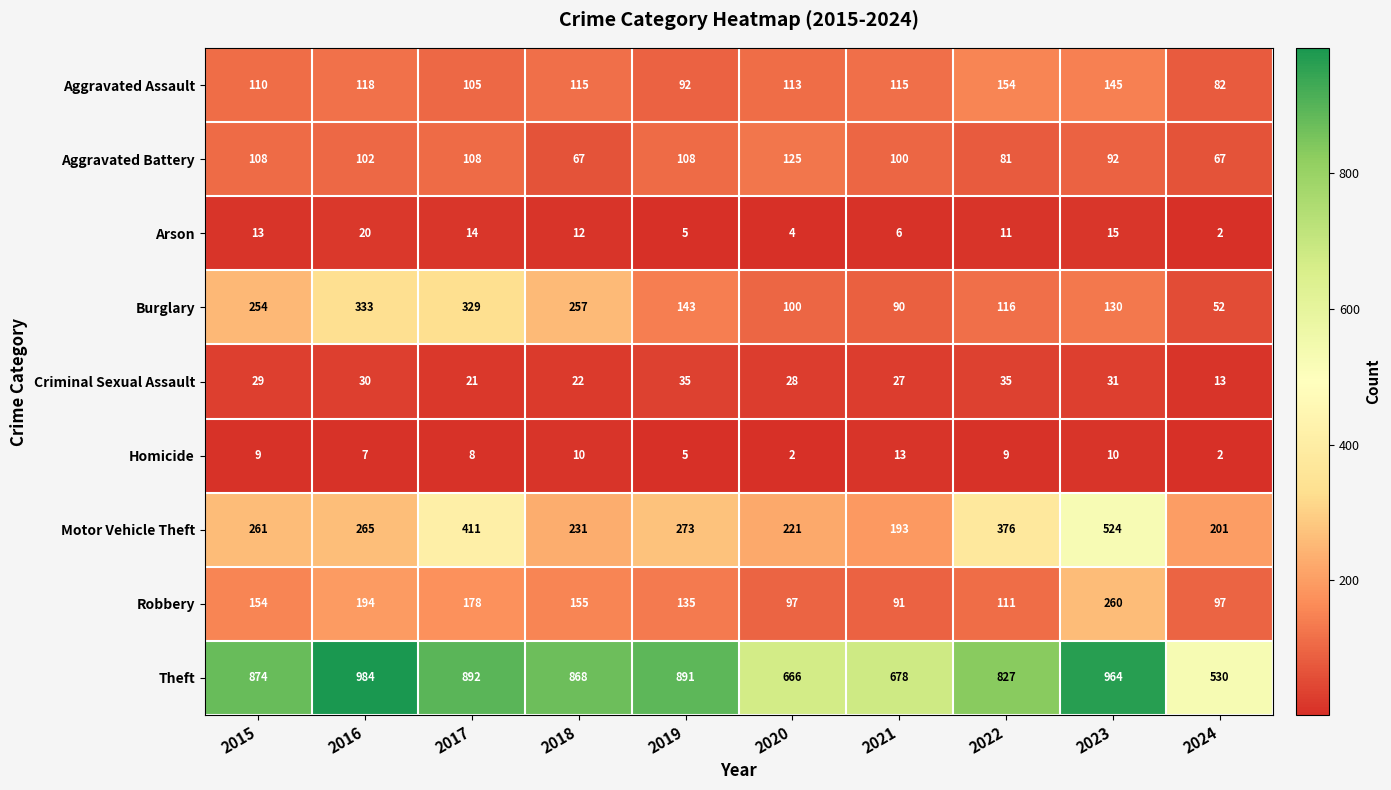

Is it true that Aggravated Battery equals 125 at 2020?

True